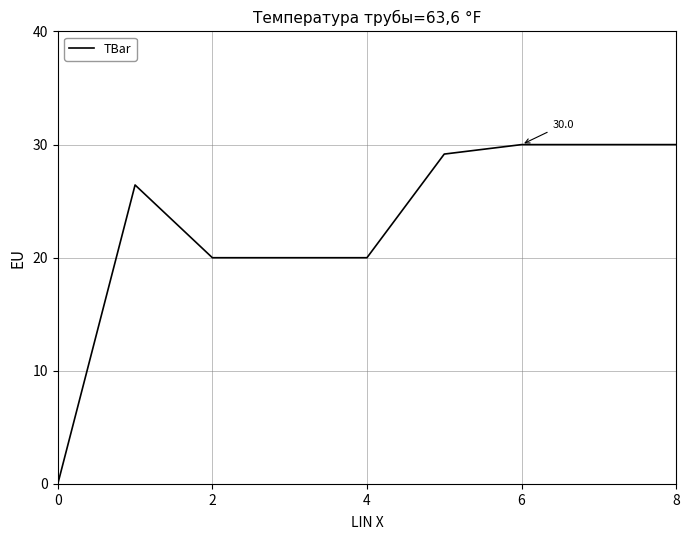

What is the maximum value shown in the chart?

30.0